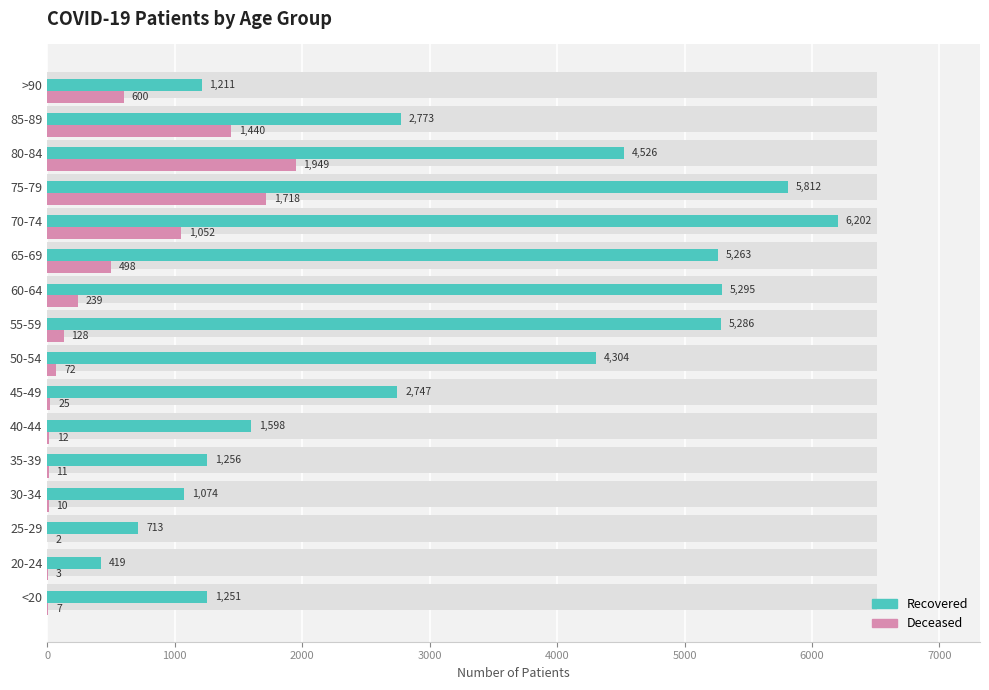

How many bars are there in total?

32